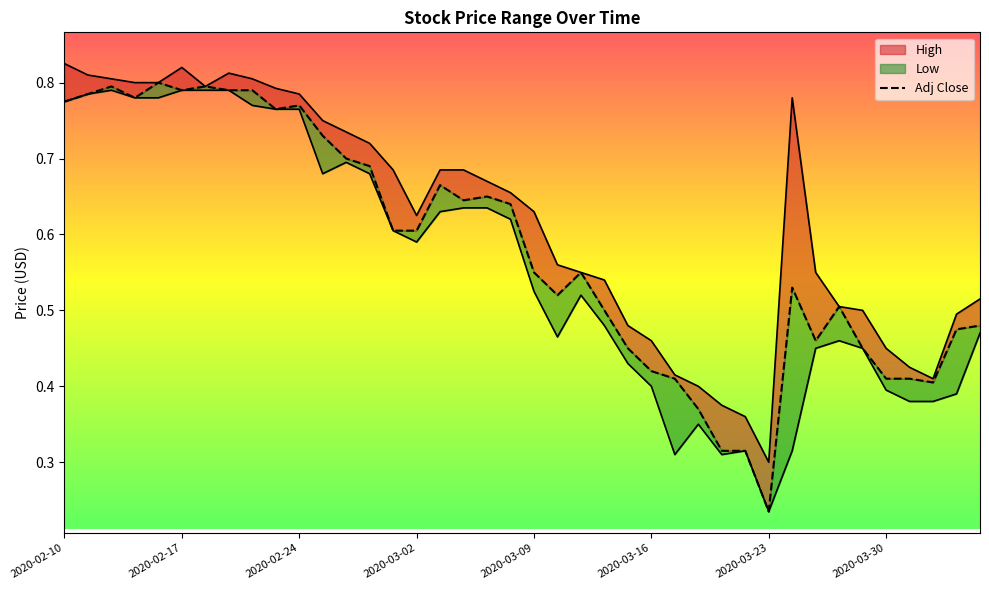

Where is Low nearest to the value 0?

2020-03-23